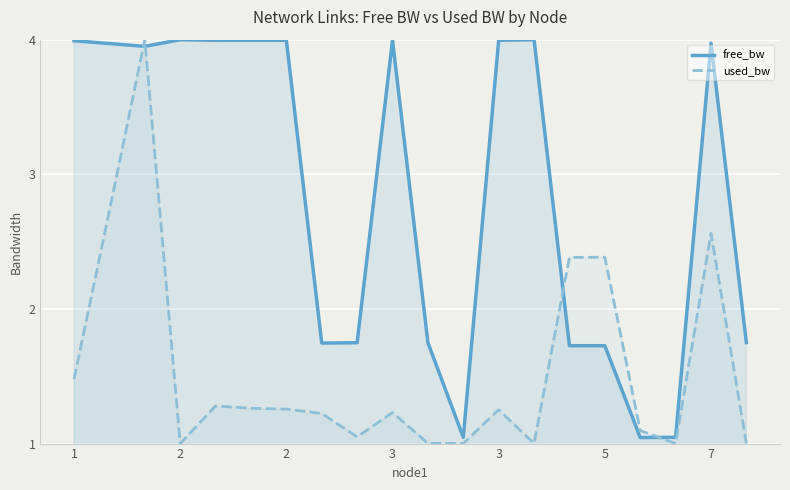

Which series ends up on top after the final intersection of used_bw and free_bw?

free_bw